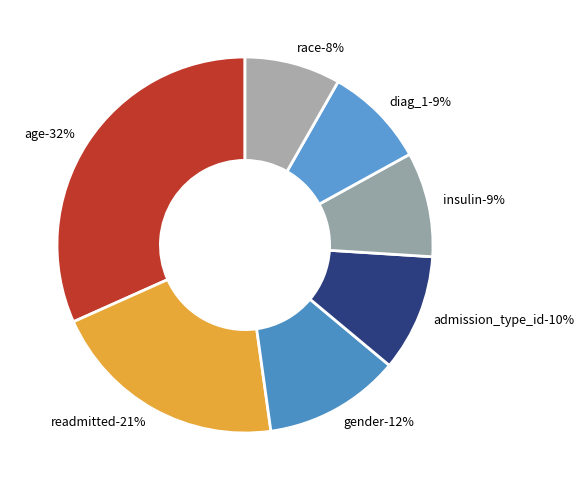

Is it true that readmitted is 26% of the pie?

False